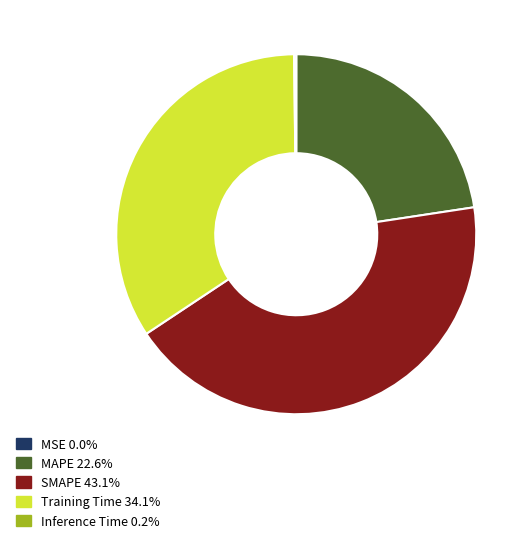

Does any single category account for the majority?

No